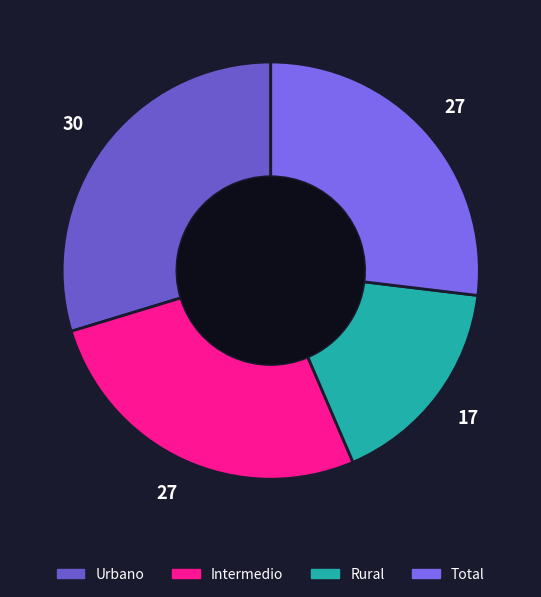

How many segments does this pie chart have?

4